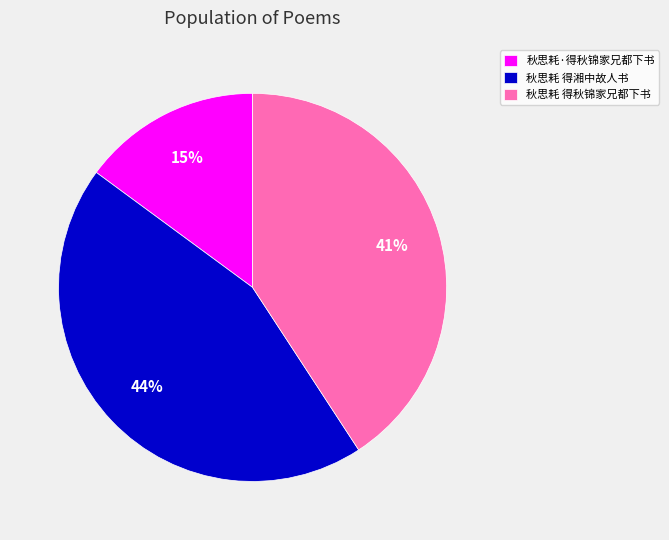

Approximately how many times larger is the value at 秋思耗·得秋锦家兄都下书 compared to 秋思耗 得湘中故人书?

0.3